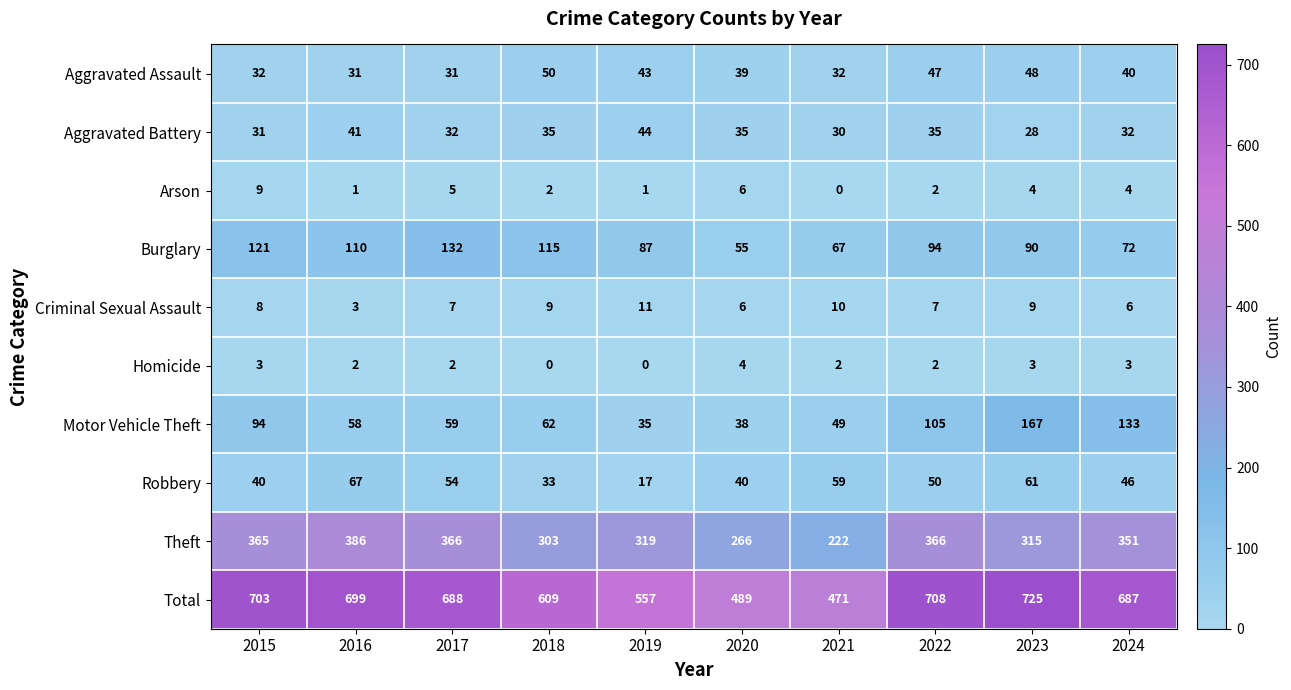

The Motor Vehicle Theft series shows 167 at 2023. True or false?

True